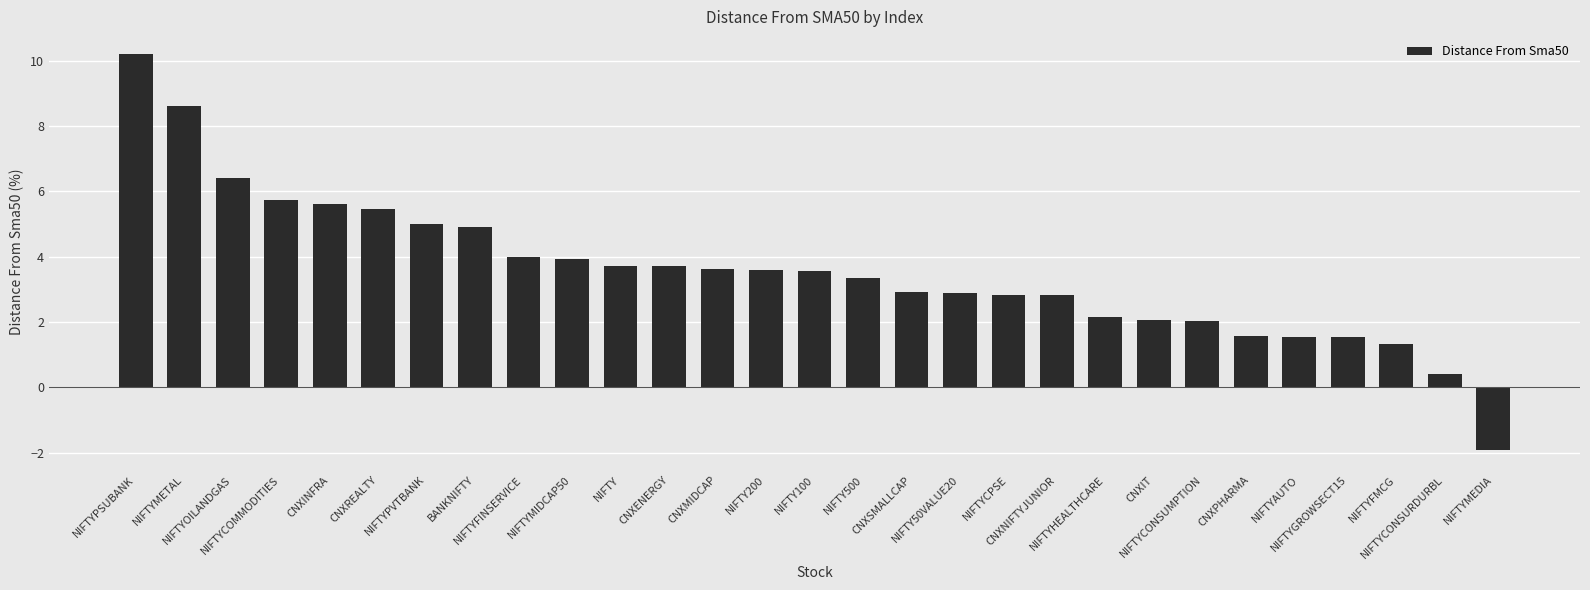

What is the minimum value shown in the chart?

-1.9